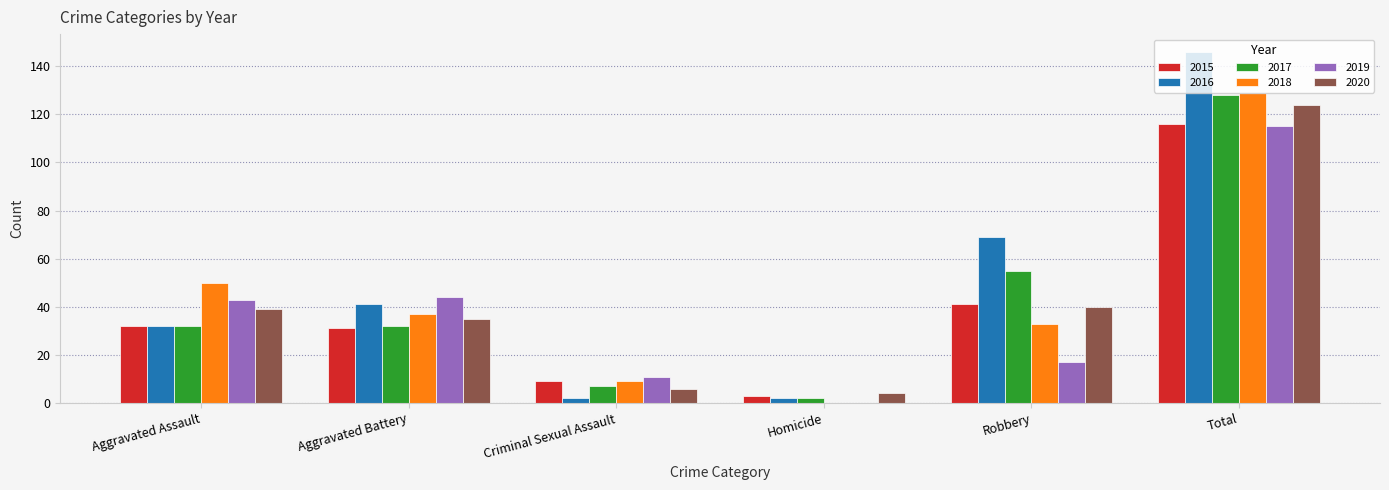

What value does the 2019 series have at Robbery, to the nearest 10?

20